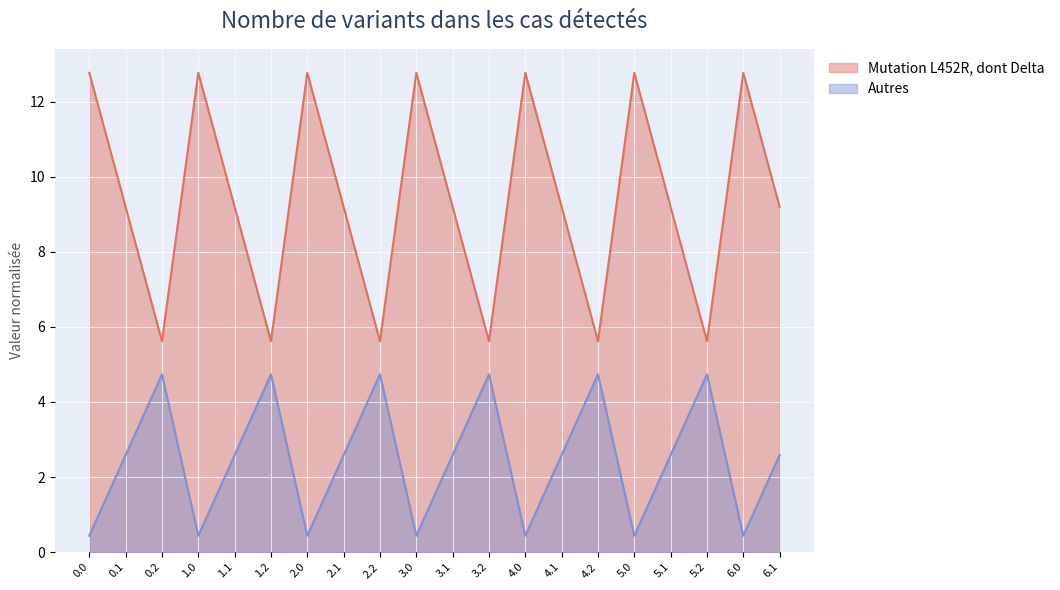

What is the spread (max minus min) of values at 3.0?

12.3